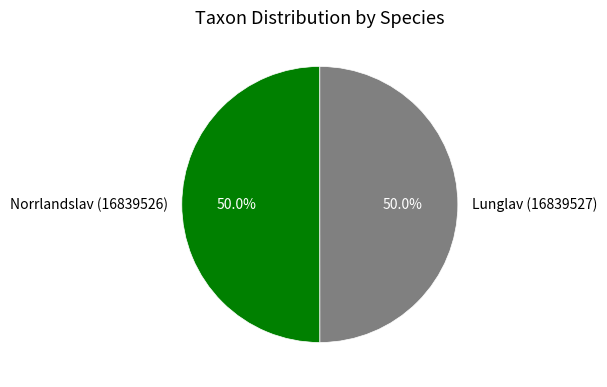

Is it true that Lunglav (16839527) is 50% of the pie?

True